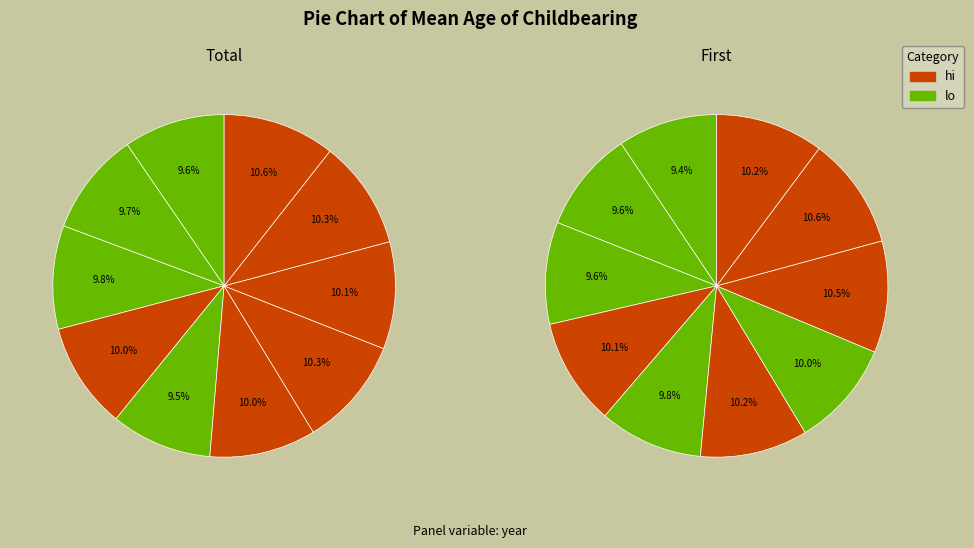

Is it true that 2021 is 10% of the pie?

True